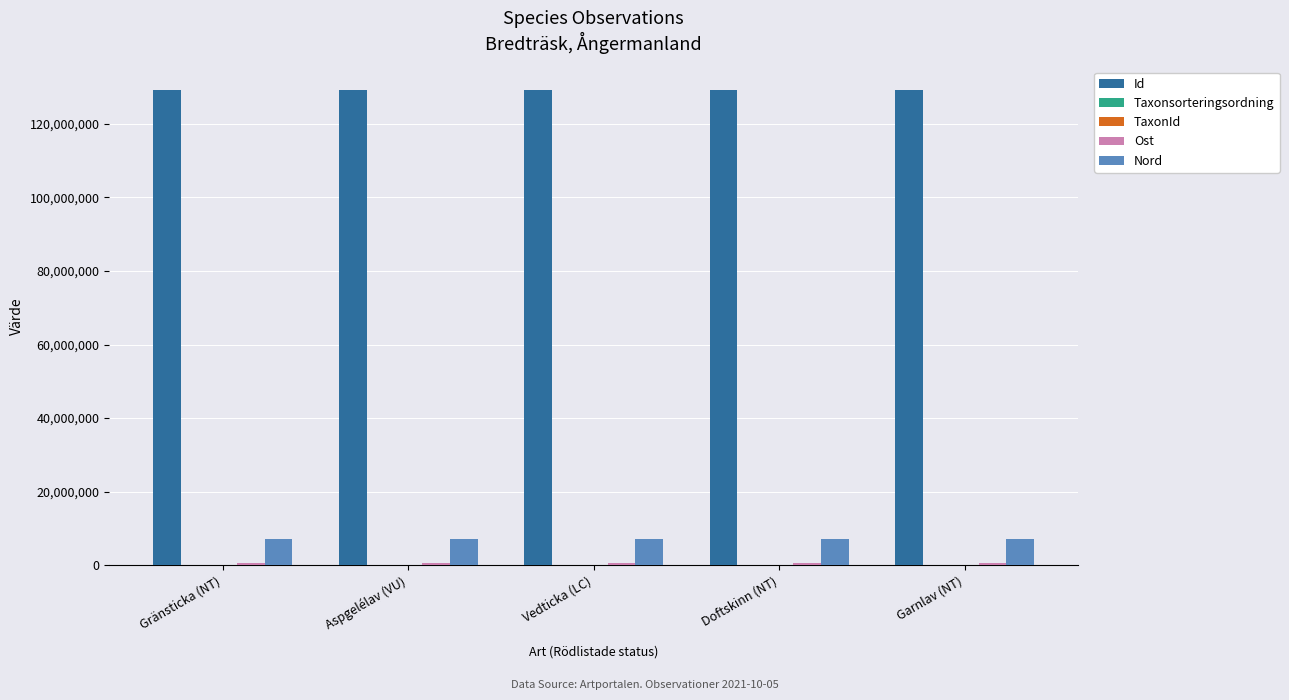

True or false: Id has a value of 129166399 at Aspgelélav (VU).

True